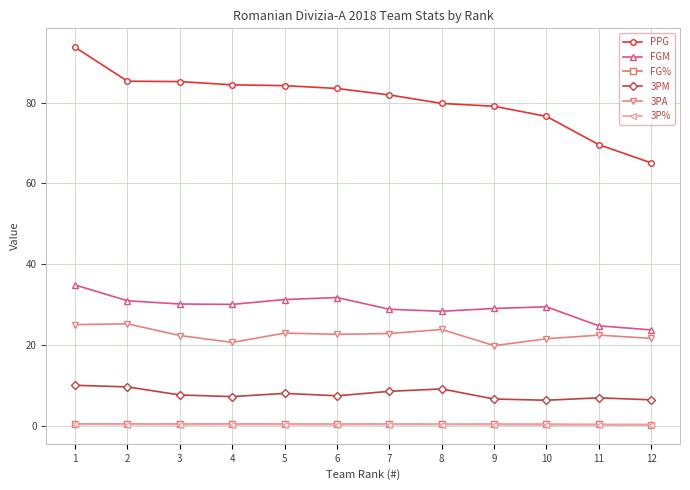

True or false: 3PA has more than 0 interior local peaks.

True